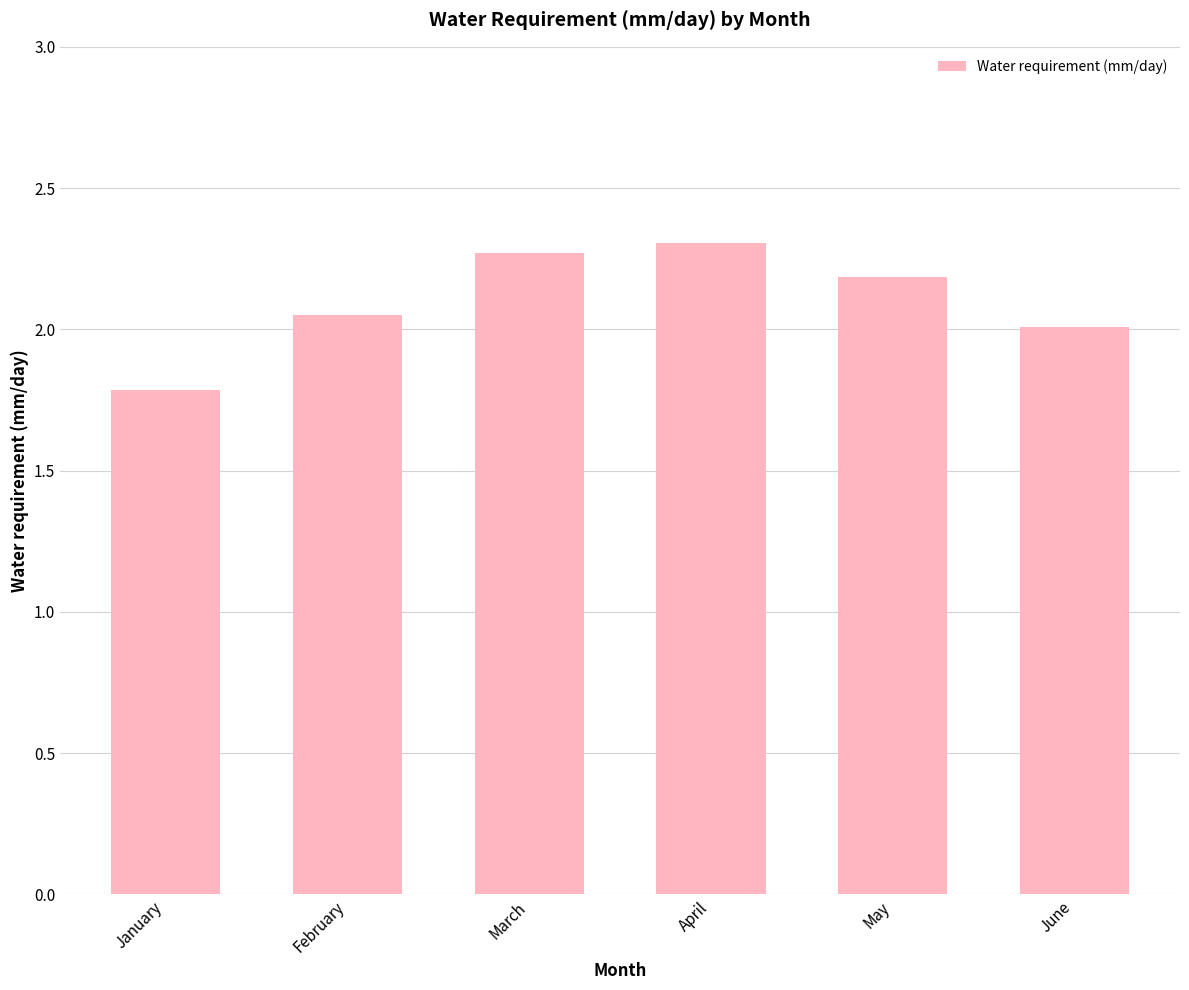

Does the chart contain any negative values?

No